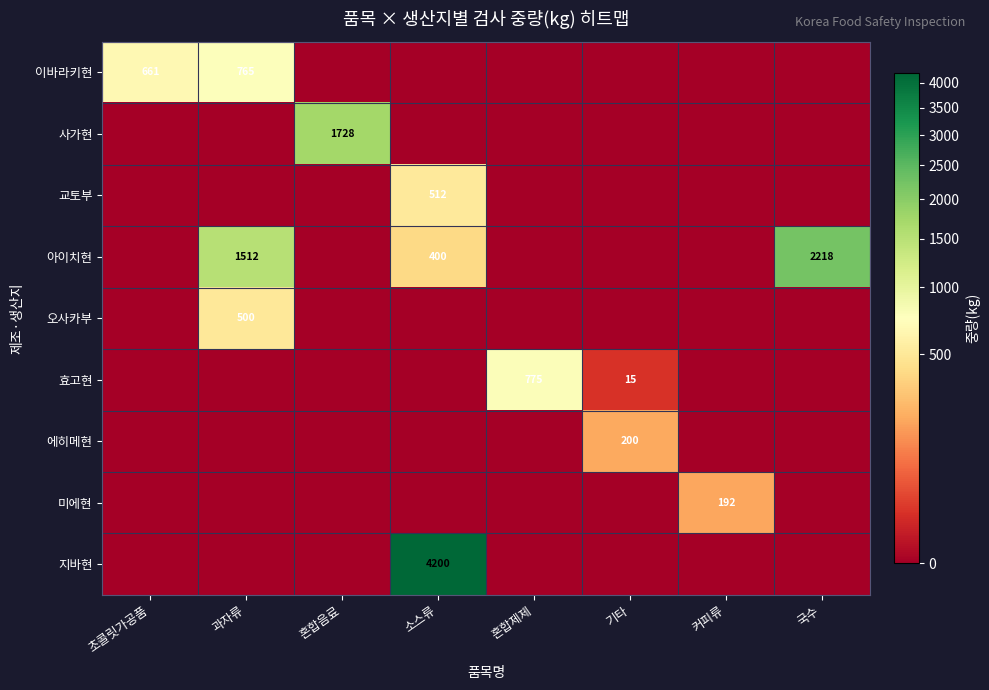

The 지바현 series shows 7136 at 소스류. True or false?

False